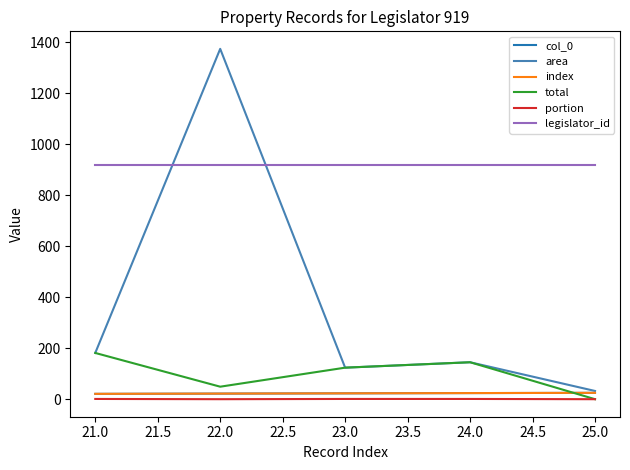

What is the sum of the col_0 values at 22.0 and 24.0?

46.0